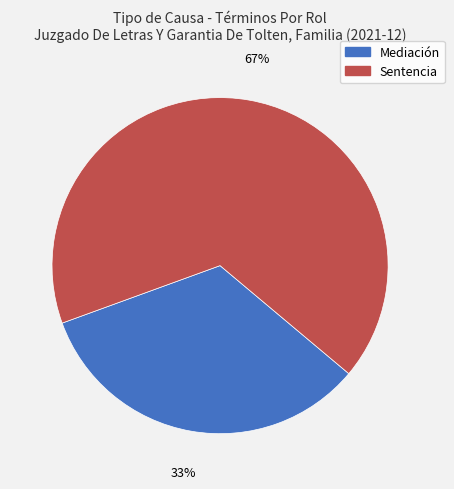

To the nearest percent, what percentage of the pie is Sentencia?

67%